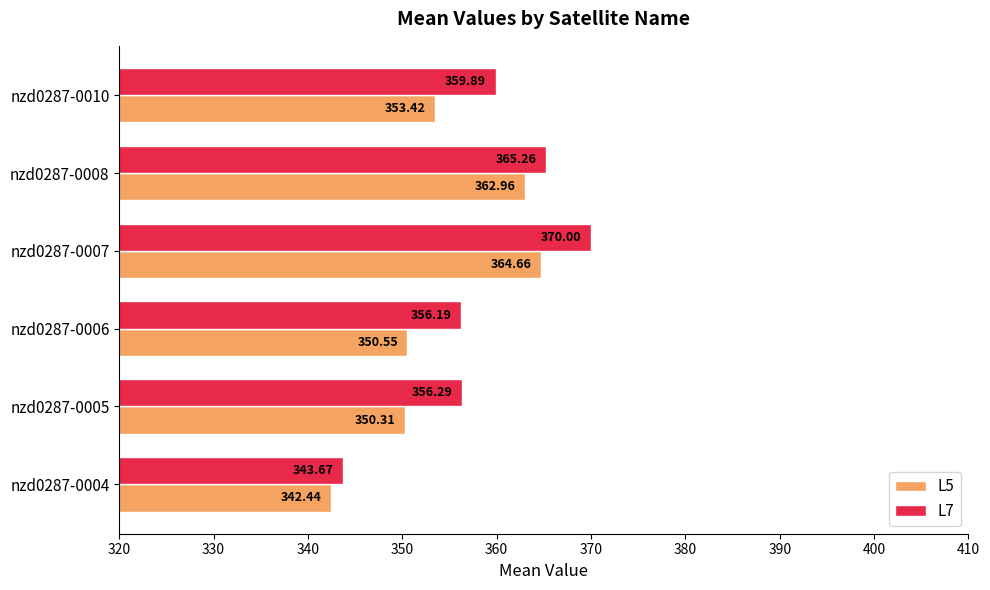

At how many categories does at least one series exceed 355?

5